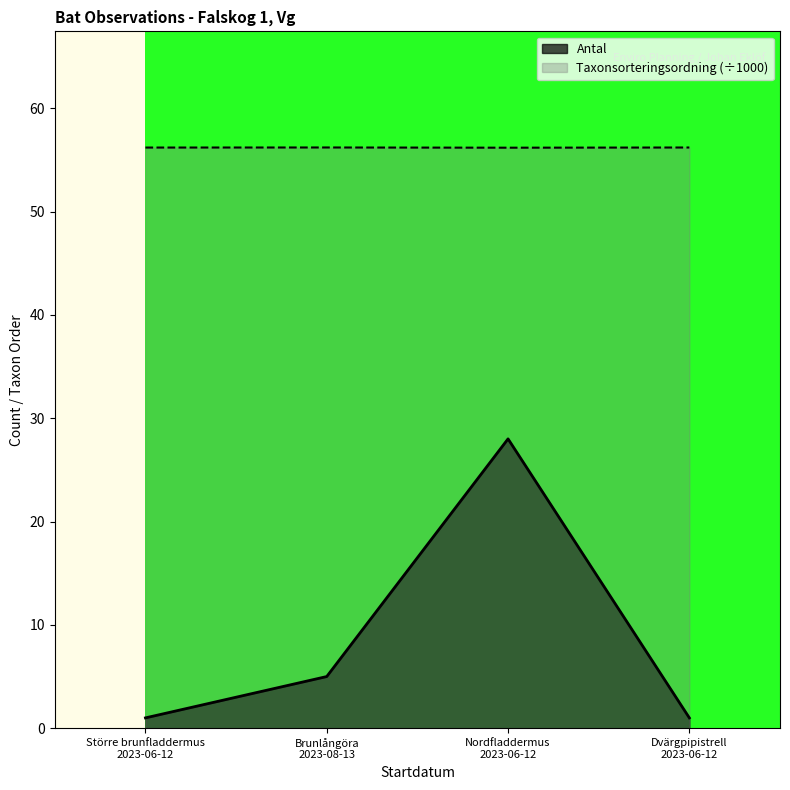

True or false: Taxonsorteringsordning (÷1000) and Antal intersect in this chart.

False